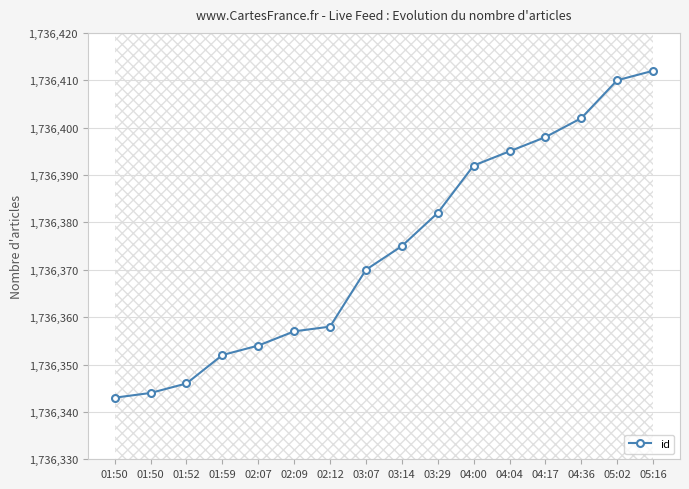

True or false: the data shows 2725133 at 05:02.

False